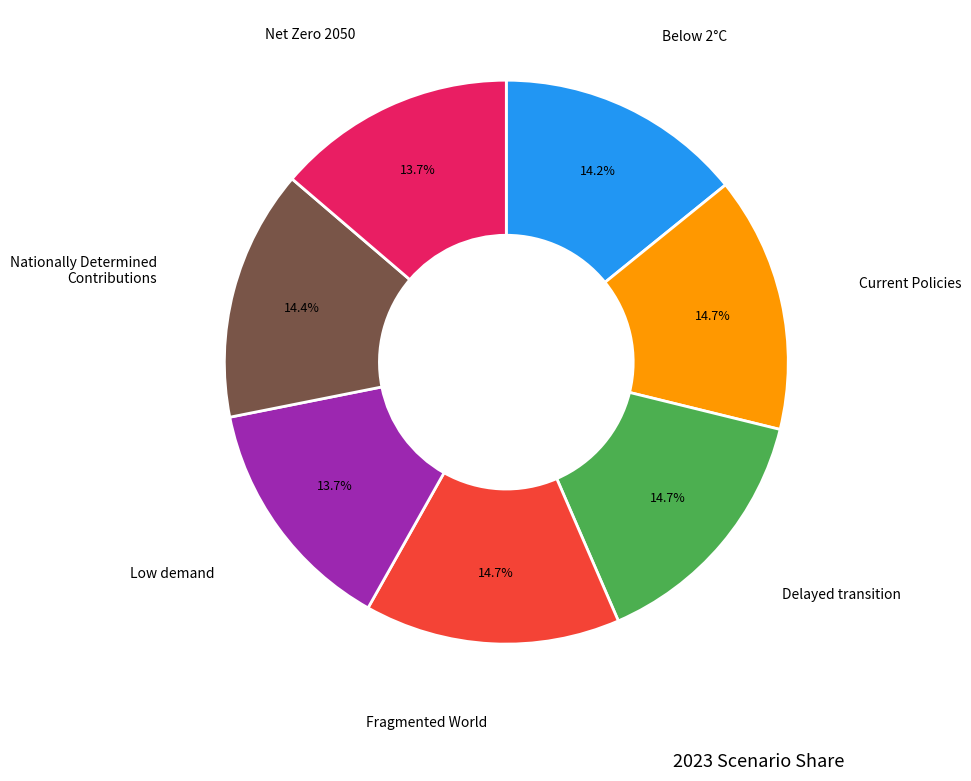

To the nearest percent, what is the difference between the largest and smallest slice percentages?

1%